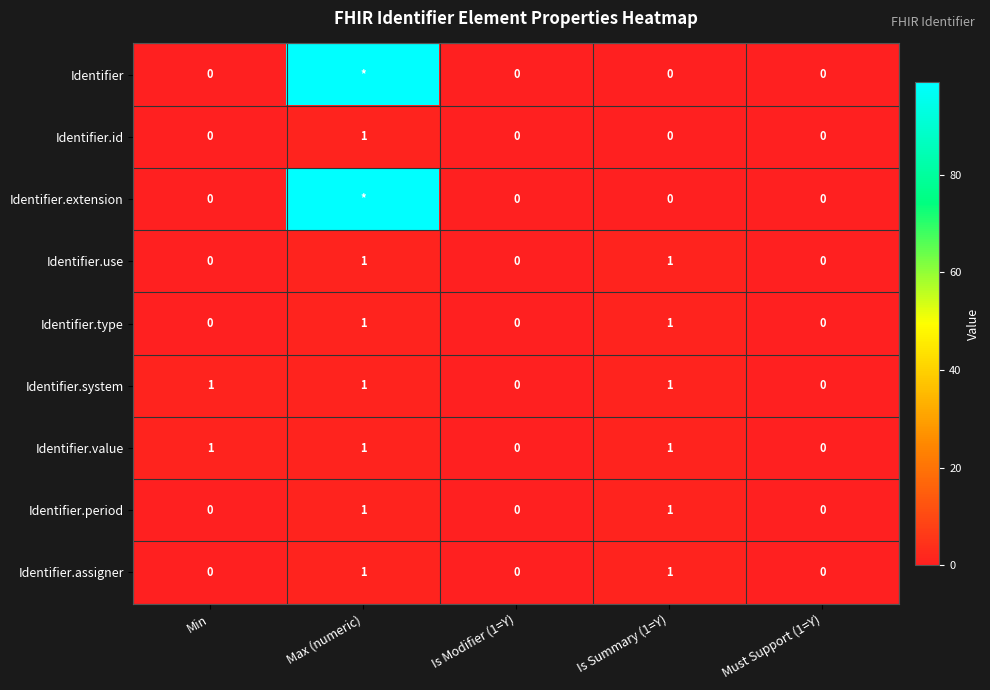

The Identifier.value series shows -1 at Must Support (1=Y). True or false?

False